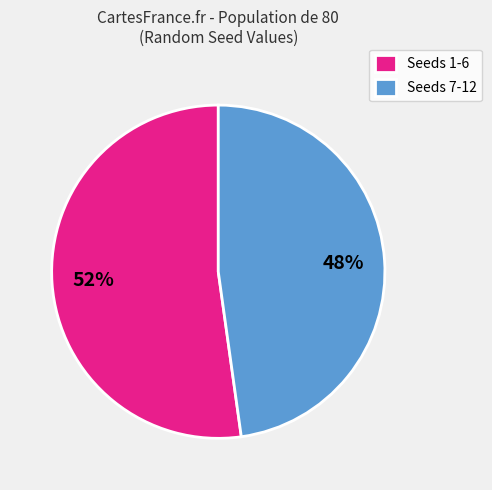

Do Seeds 1-6 and Seeds 7-12 together represent more than half of the pie?

Yes